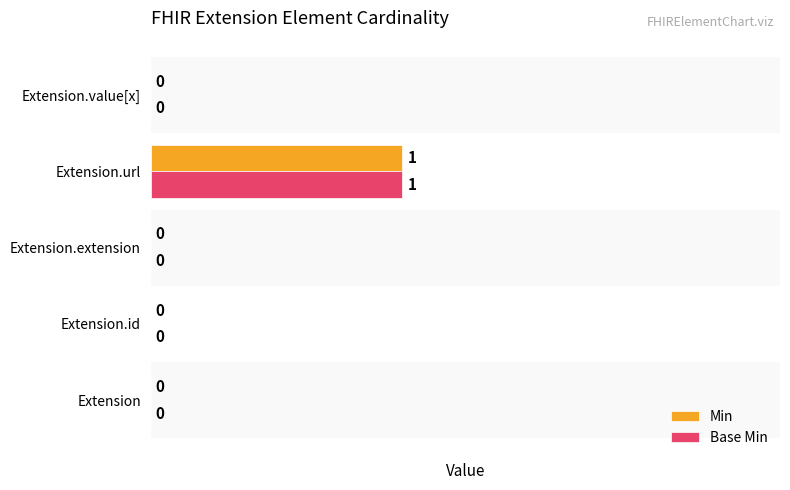

At which category is the sum across all series the highest?

Extension.url